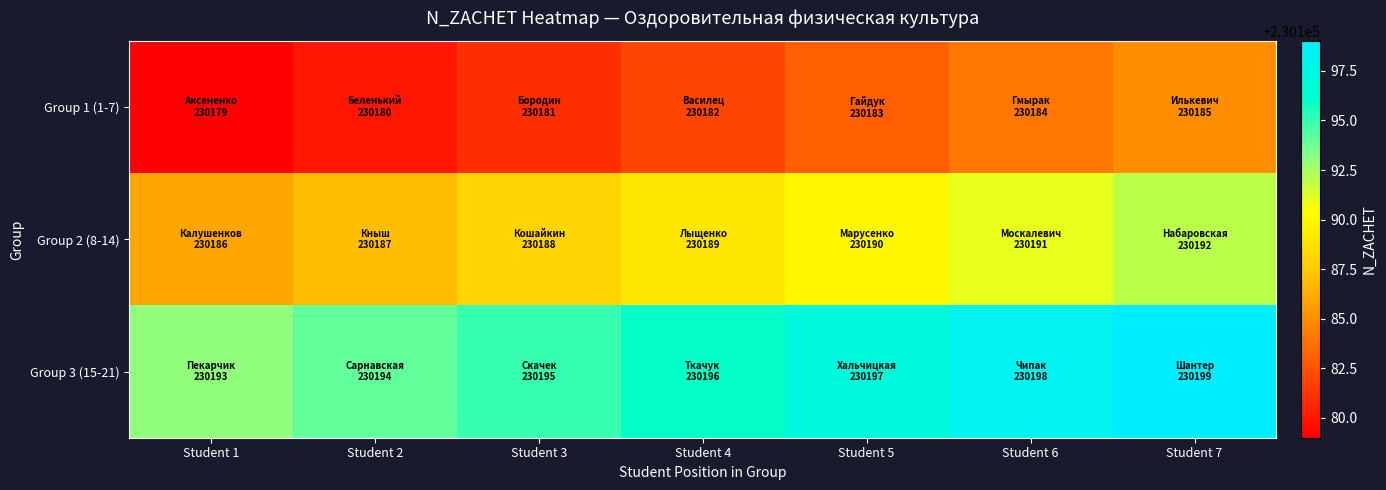

Between Student 4 and Student 7, which is larger?

Student 7